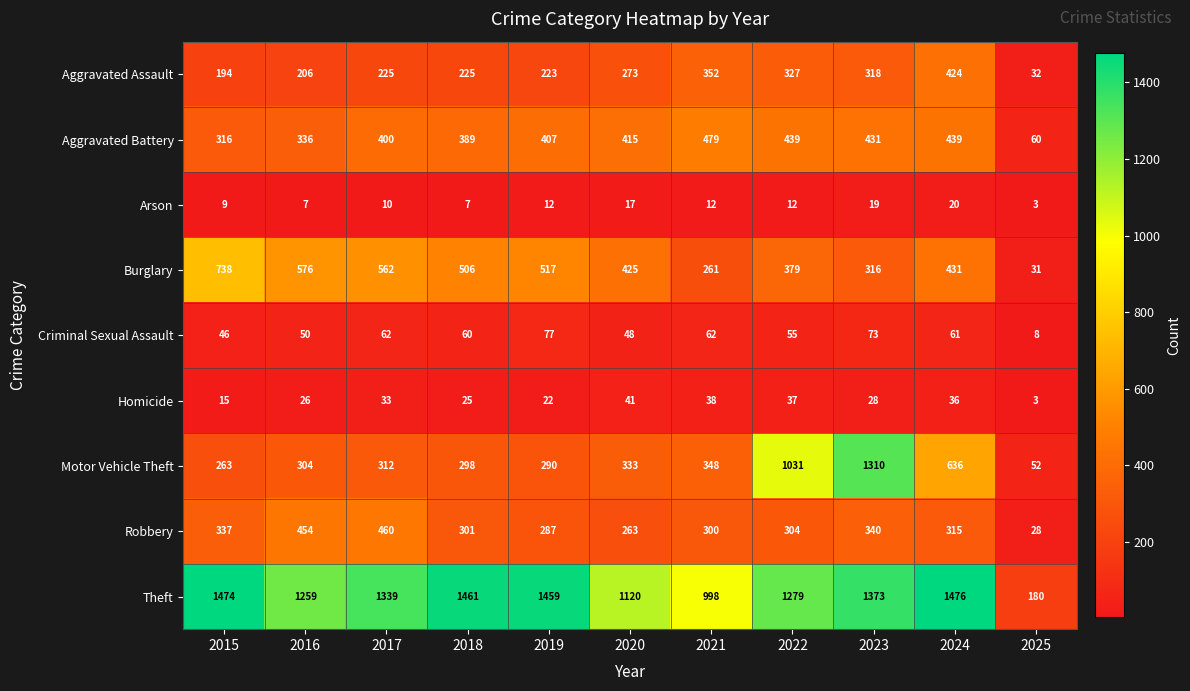

At which label does Burglary first exceed 431?

2015